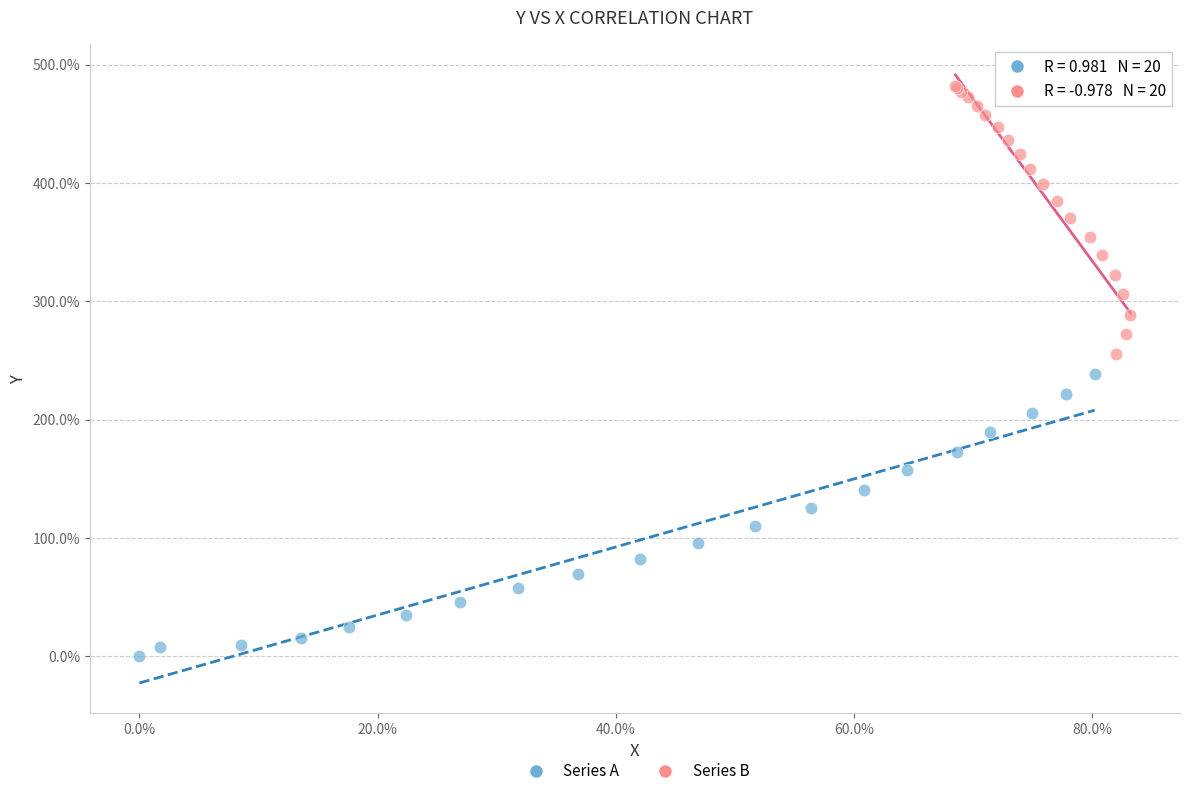

Which series contains the lowest Y value?

Series A